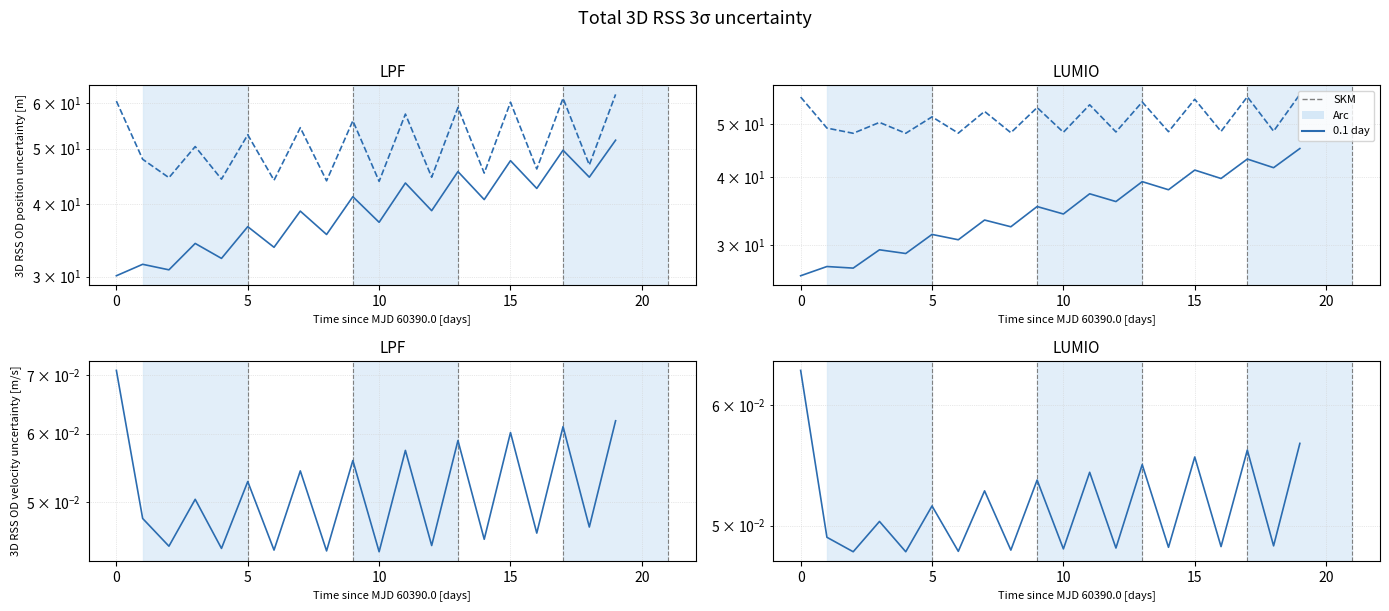

Reading left to right, extract all data points from this chart.

col_1_TRAIN: 30.1	31.5	30.8	34.2	32.3	36.6	33.7	39.0	35.5	41.3	37.3	43.6	39.0	45.6	40.8	47.6	42.6	49.7	44.6	51.7
col_2_TRAIN: 60.4	47.9	44.5	50.4	44.3	52.8	44.1	54.4	44.0	55.9	43.9	57.4	44.6	58.9	45.3	60.2	46.1	61.1	46.8	62.1
col_3_TRAIN: 0.1	0.0	0.0	0.1	0.0	0.1	0.0	0.1	0.0	0.1	0.0	0.1	0.0	0.1	0.0	0.1	0.0	0.1	0.0	0.1
col_1_EVAL: 26.4	27.4	27.2	29.4	29.0	31.4	30.7	33.3	32.4	35.3	34.2	37.2	36.0	39.2	37.9	41.2	39.7	43.1	41.6	45.1
col_2_EVAL: 56.0	49.1	48.1	50.3	48.1	51.5	48.1	52.7	48.2	53.6	48.3	54.2	48.3	54.8	48.4	55.5	48.4	56.1	48.5	56.6
col_3_EVAL: 0.1	0.0	0.0	0.1	0.0	0.1	0.0	0.1	0.0	0.1	0.0	0.1	0.0	0.1	0.0	0.1	0.0	0.1	0.0	0.1